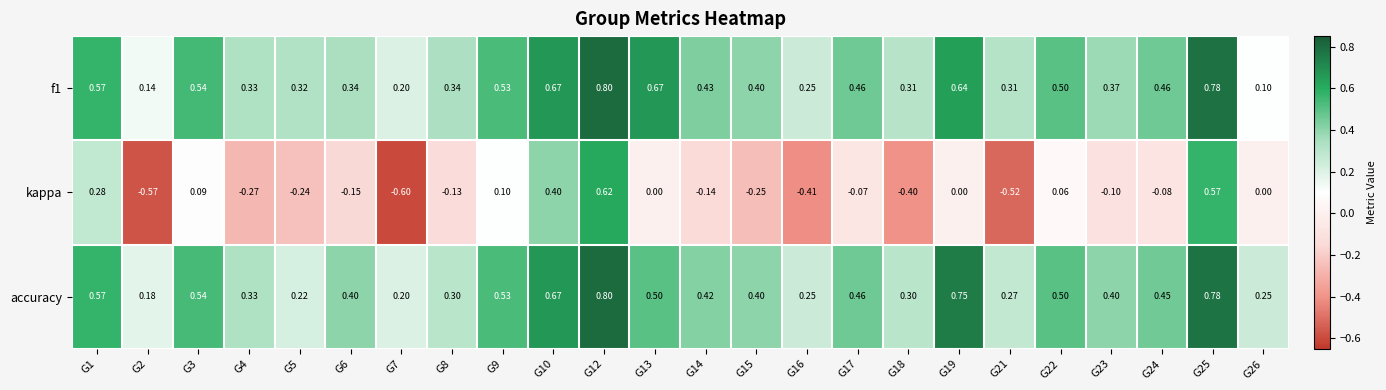

Is the value of kappa at G12 greater than the value of accuracy at G25?

No